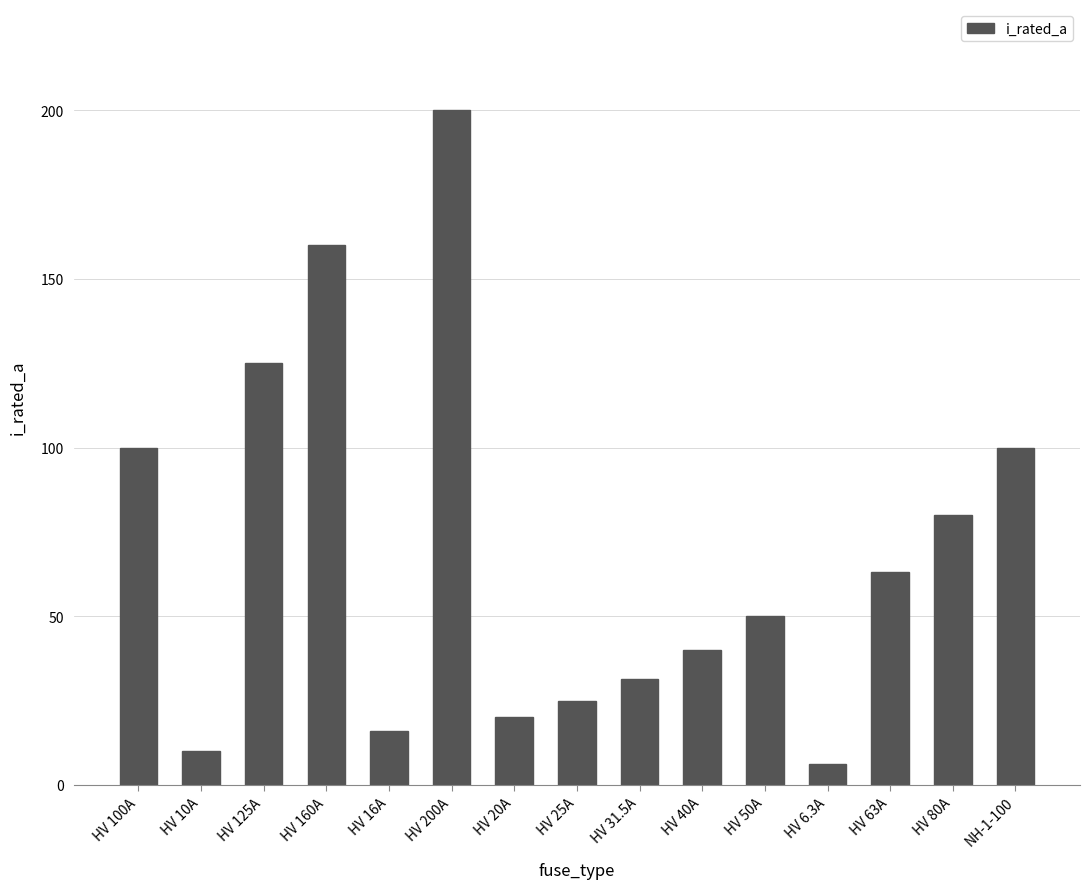

What is the ratio of the value at HV 40A to the value at HV 80A?

0.5